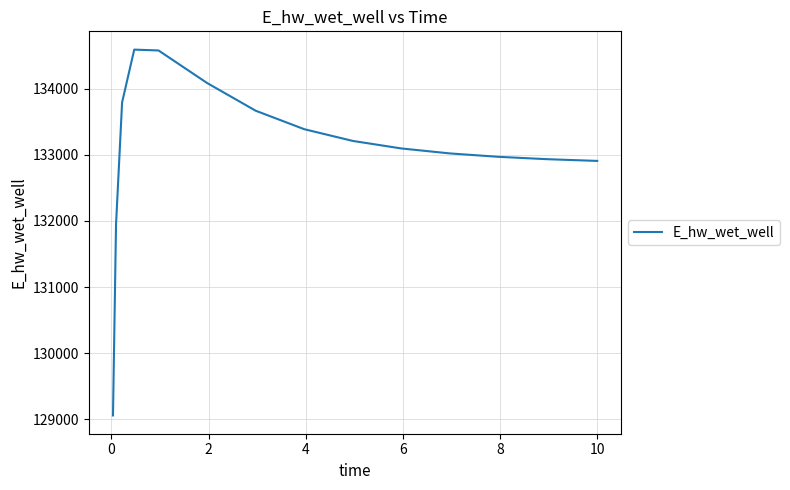

What is the minimum value shown in the chart?

129056.9